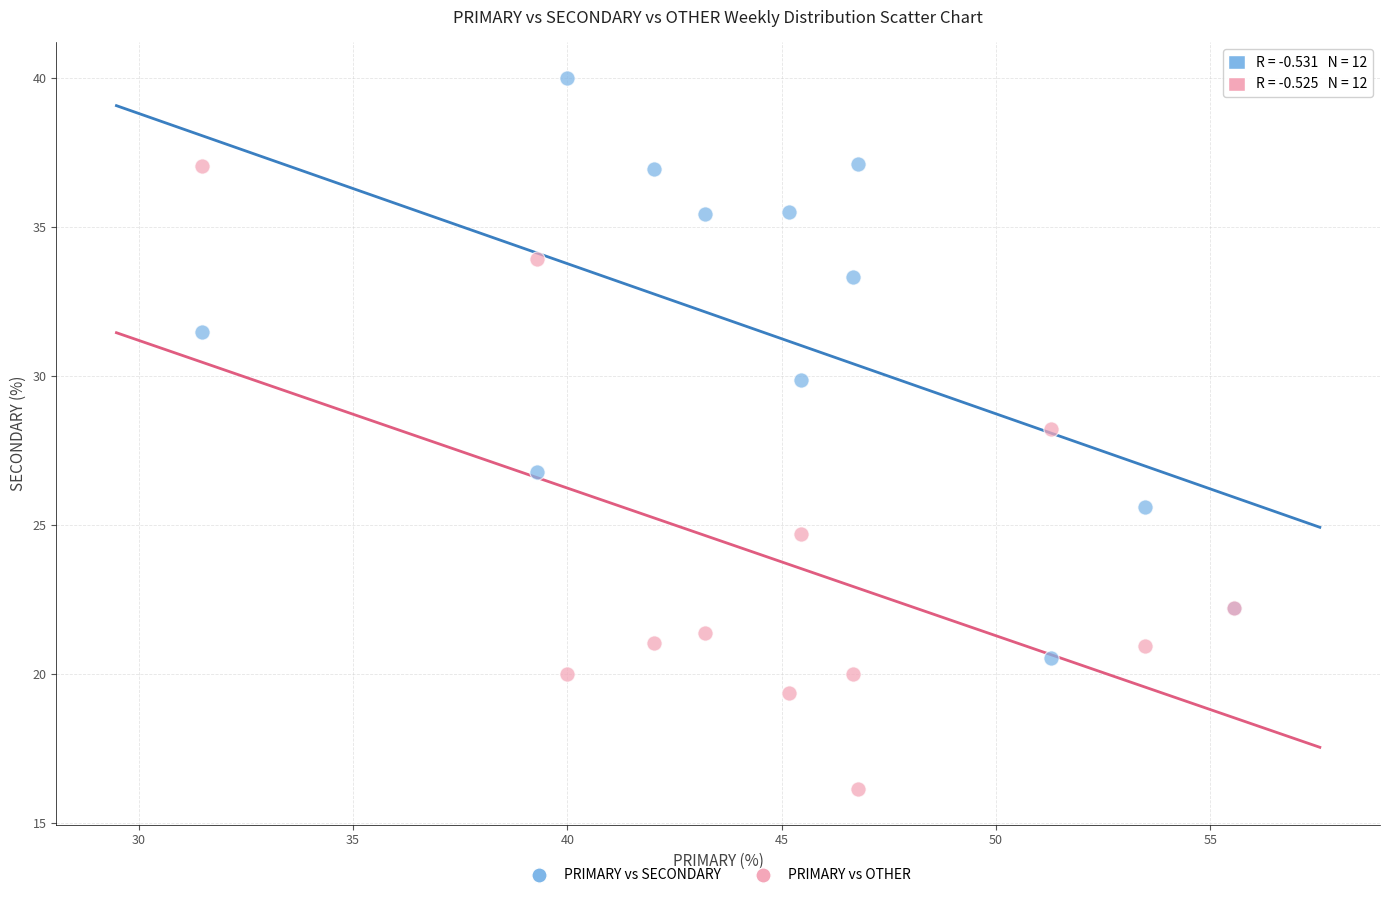

Which series contains the highest Y value?

PRIMARY vs SECONDARY